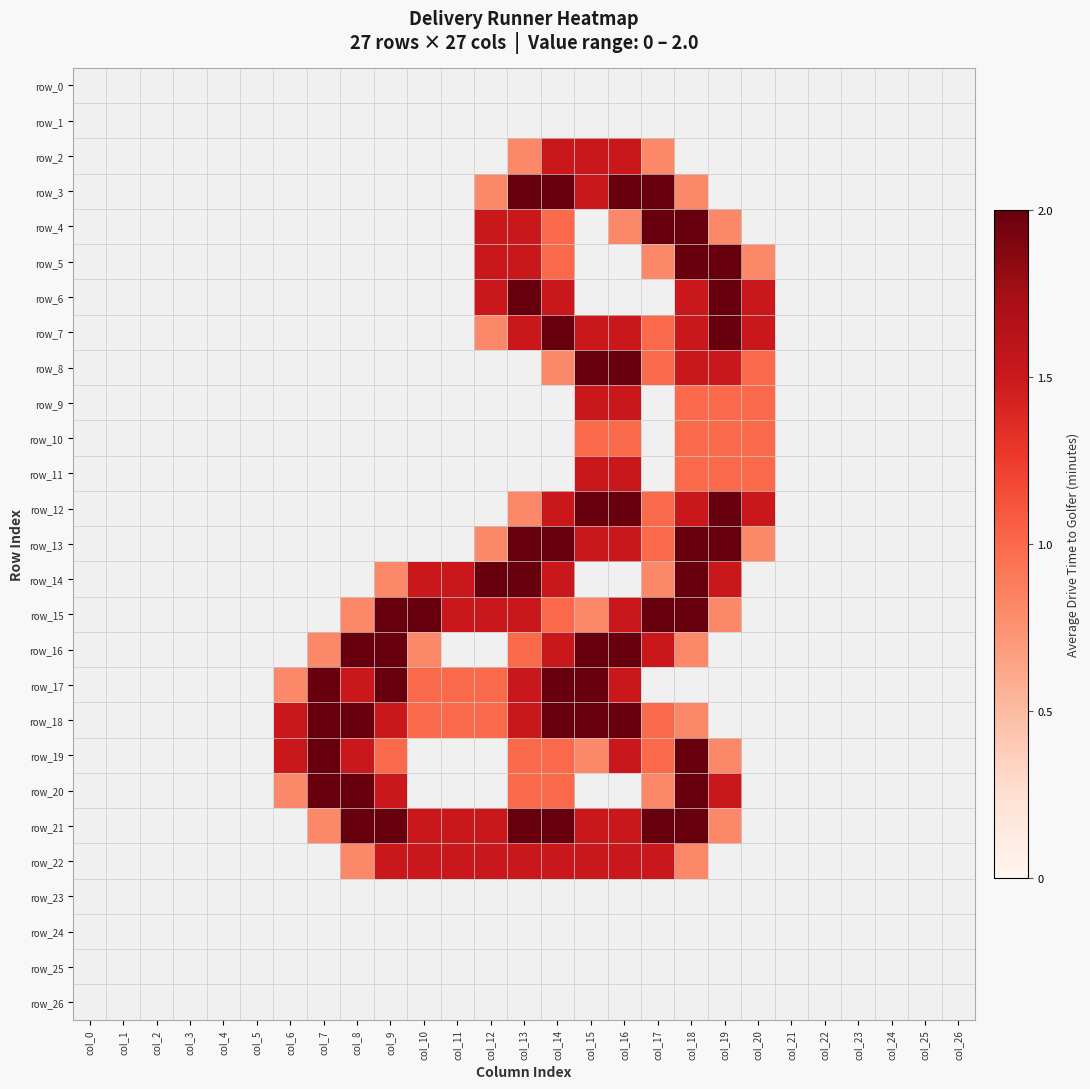

What is the difference between the row_10 values at col_19 and col_14?

1.0